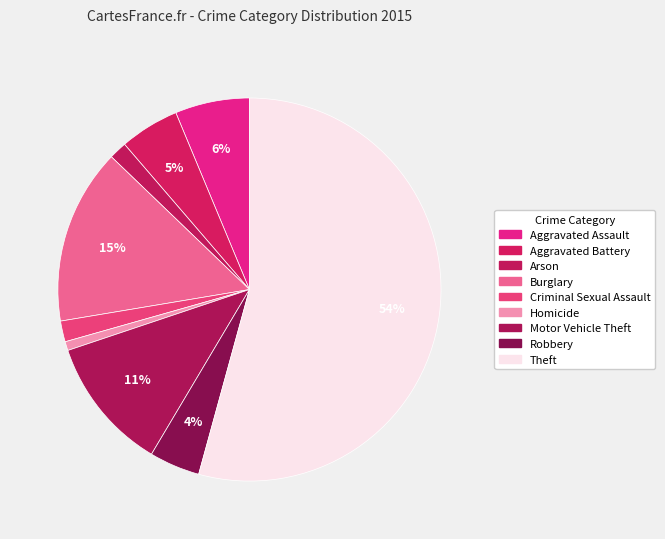

What percentage do Aggravated Battery and Arson together represent?

6.5%